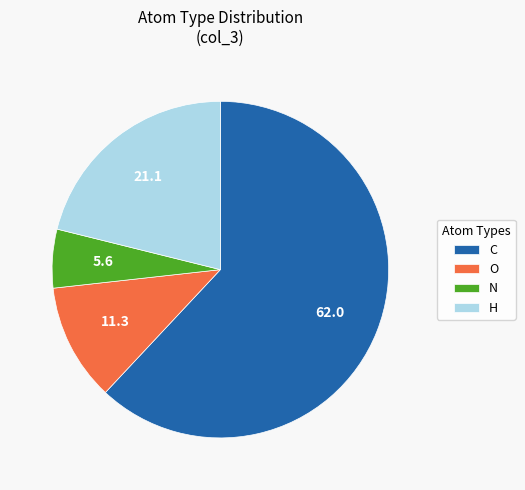

Rank the categories by value from lowest to highest.

N, O, H, C